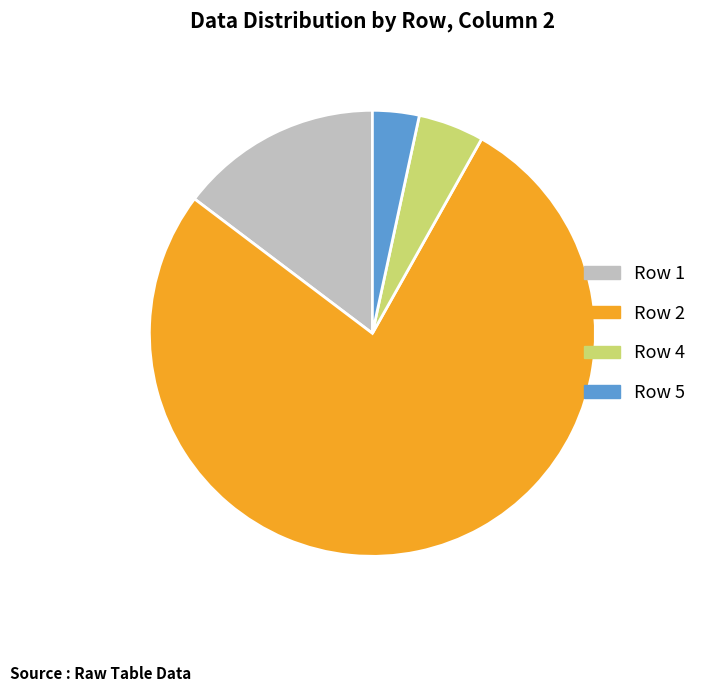

Does any single category account for the majority?

Yes